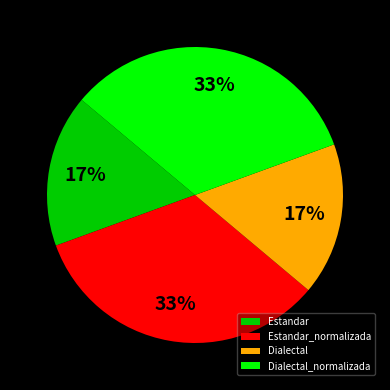

Is there any slice that represents more than half of the pie?

No